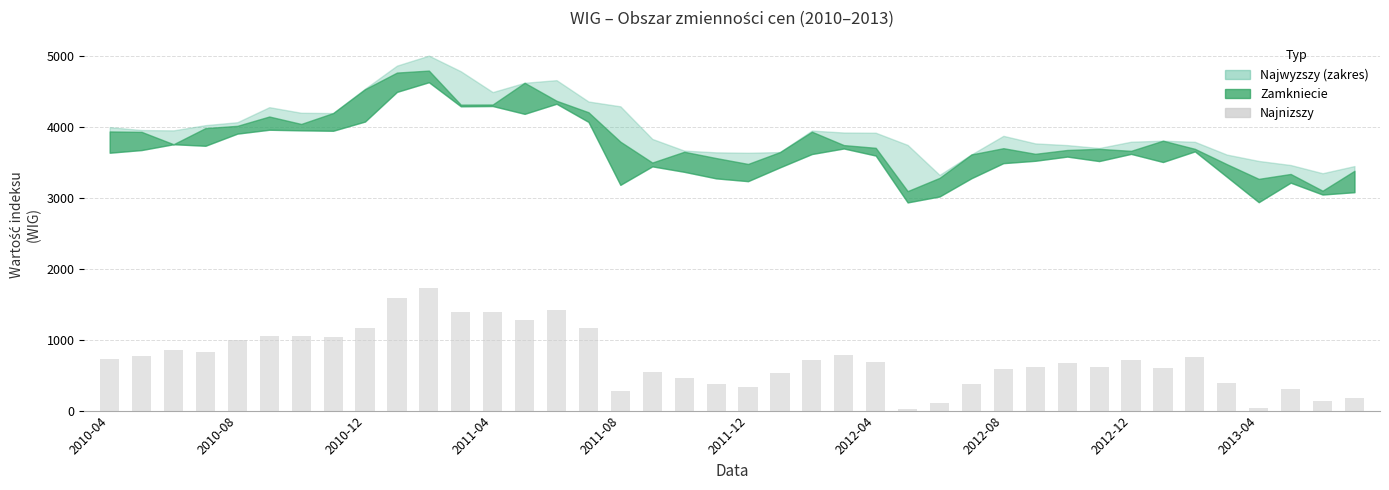

What is the average value?

731.6